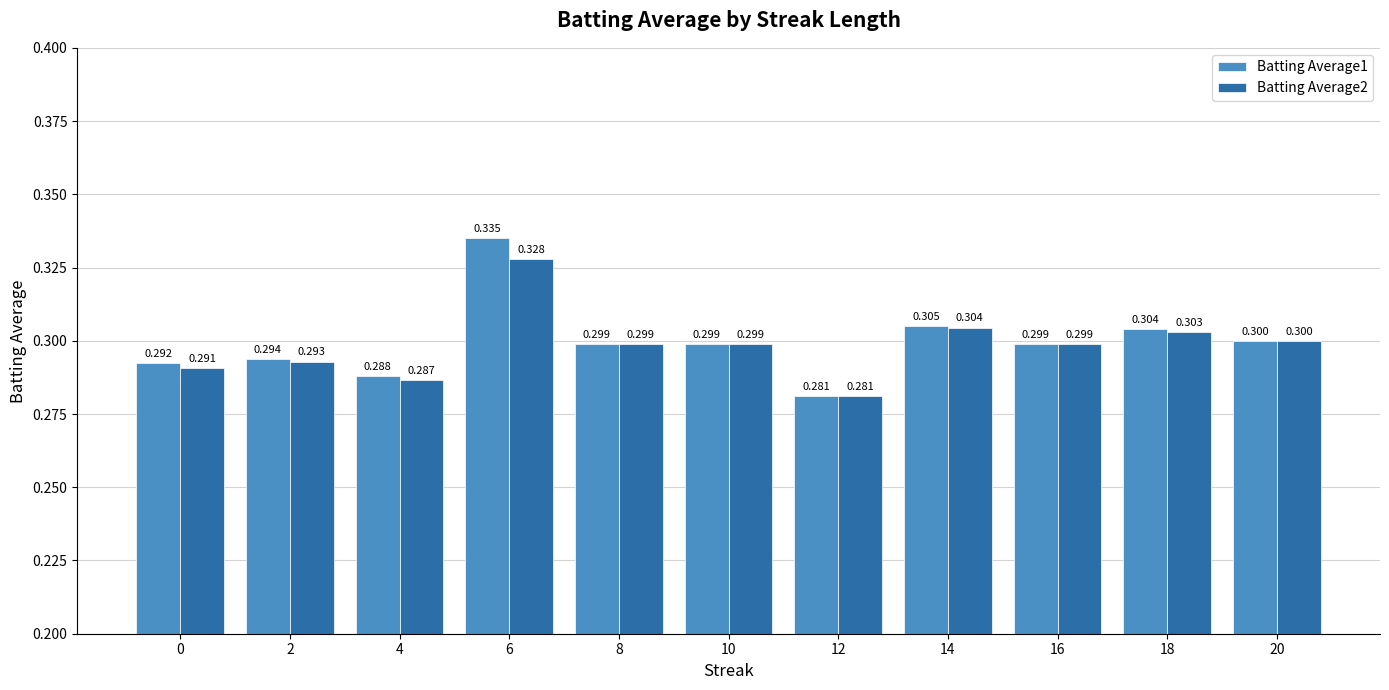

What is the minimum value for Batting Average2?

0.3